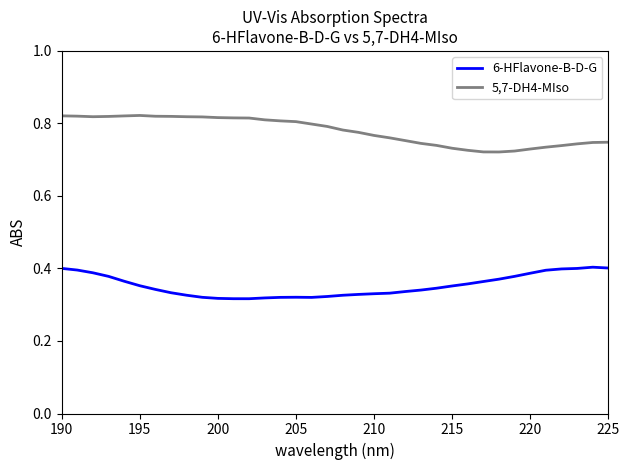

List the series in order of their overall mean, lowest first.

6-HFlavone-B-D-G, 5,7-DH4-MIso